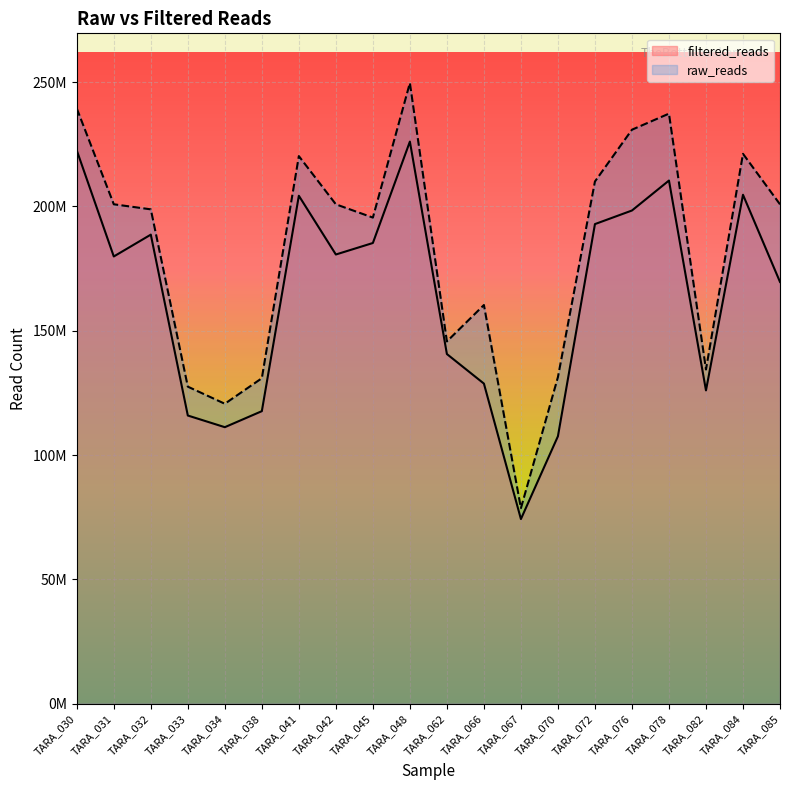

List the labels in order of value, smallest first.

TARA_067, TARA_070, TARA_034, TARA_033, TARA_038, TARA_082, TARA_066, TARA_062, TARA_085, TARA_031, TARA_042, TARA_045, TARA_032, TARA_072, TARA_076, TARA_041, TARA_084, TARA_078, TARA_030, TARA_048